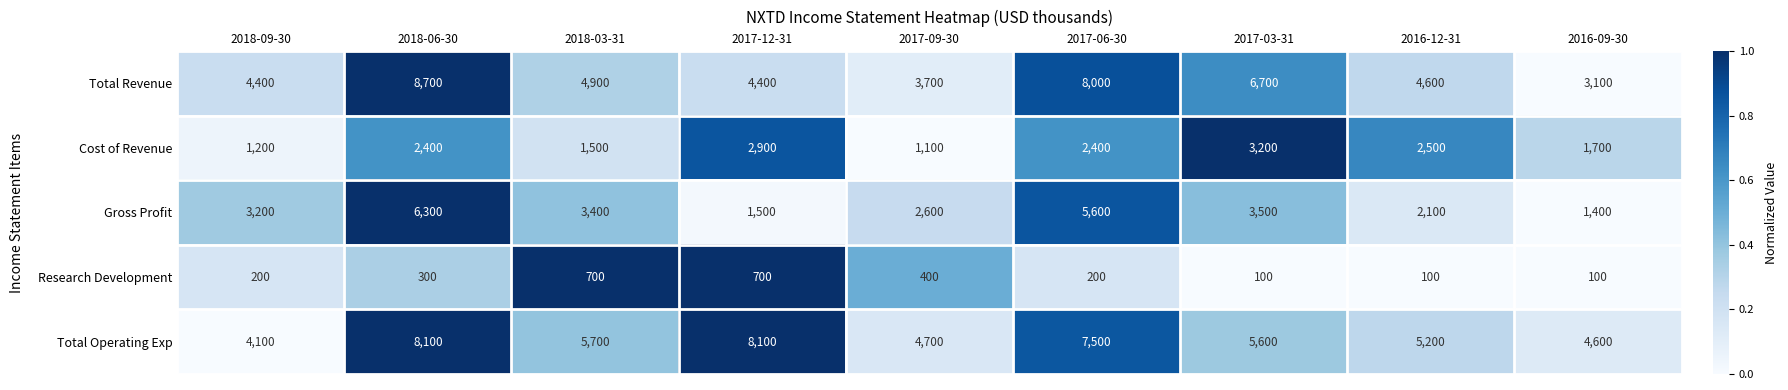

What is the spread (max minus min) of values at 2016-09-30?

4500